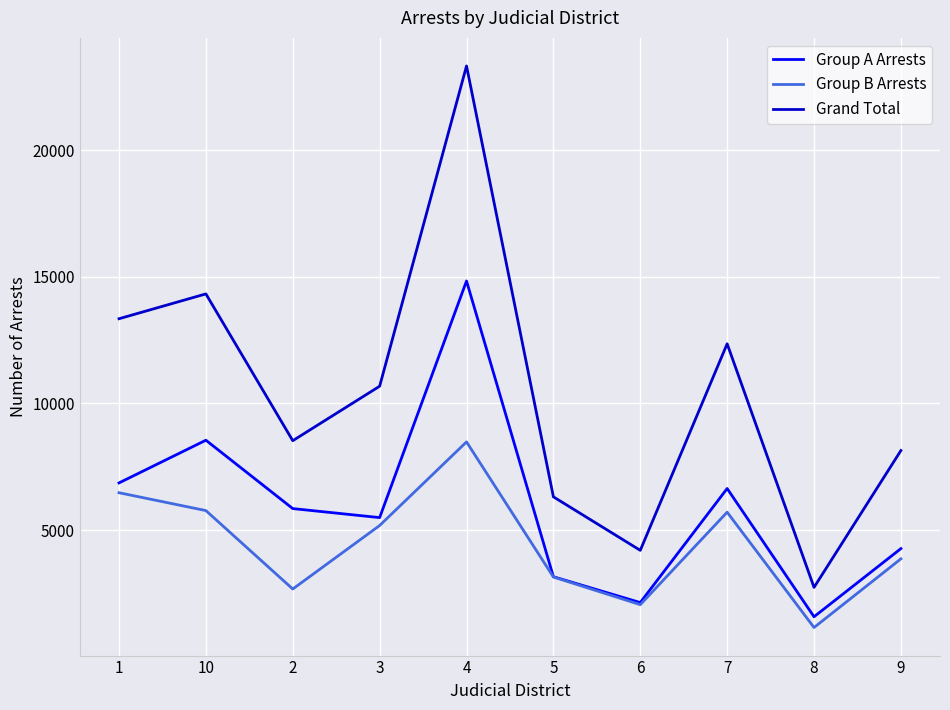

Rank the series by their average value, from lowest to highest.

Group B Arrests, Group A Arrests, Grand Total